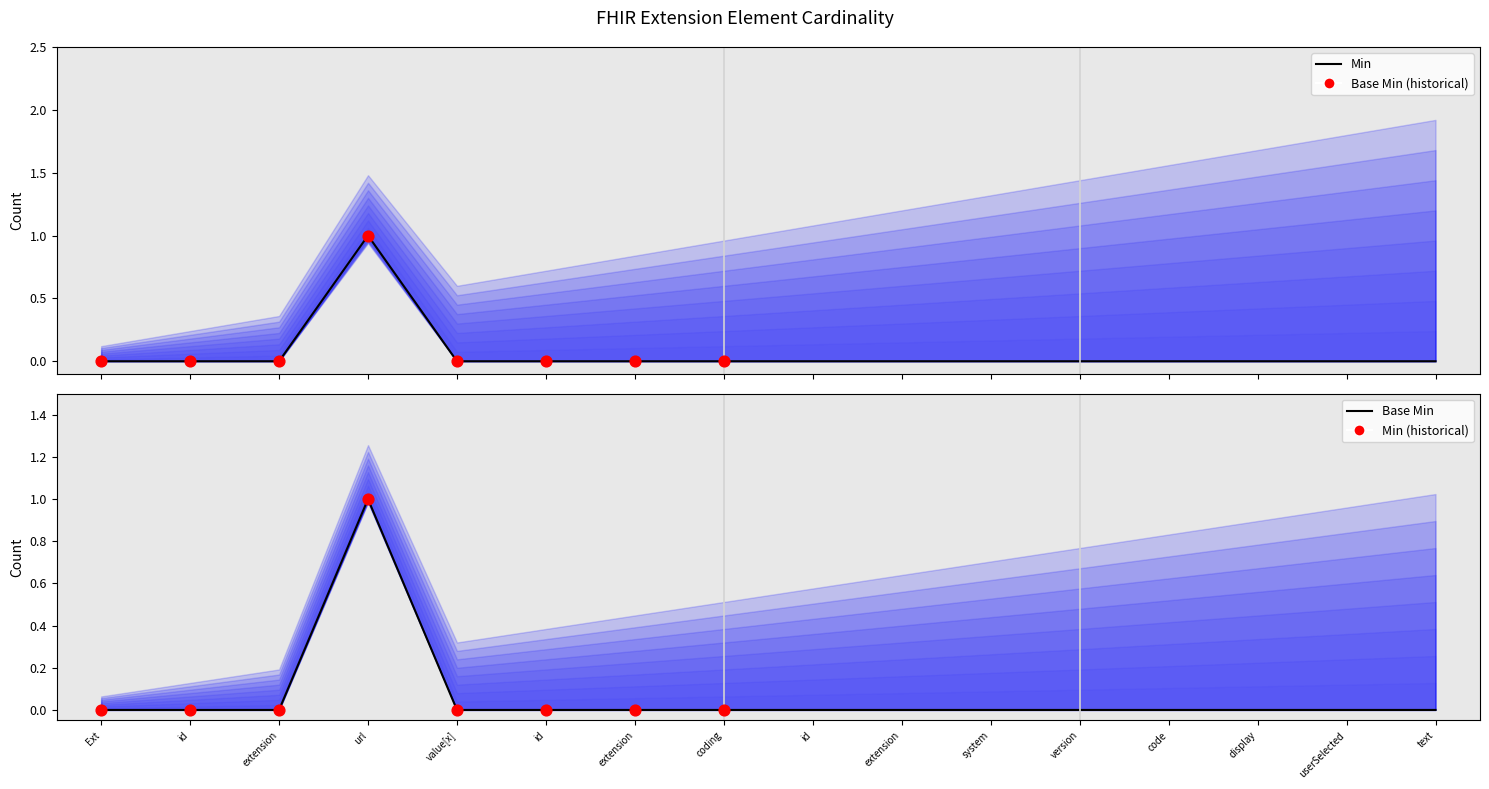

Is the value of Base Min at code greater than the value of Min at text?

No